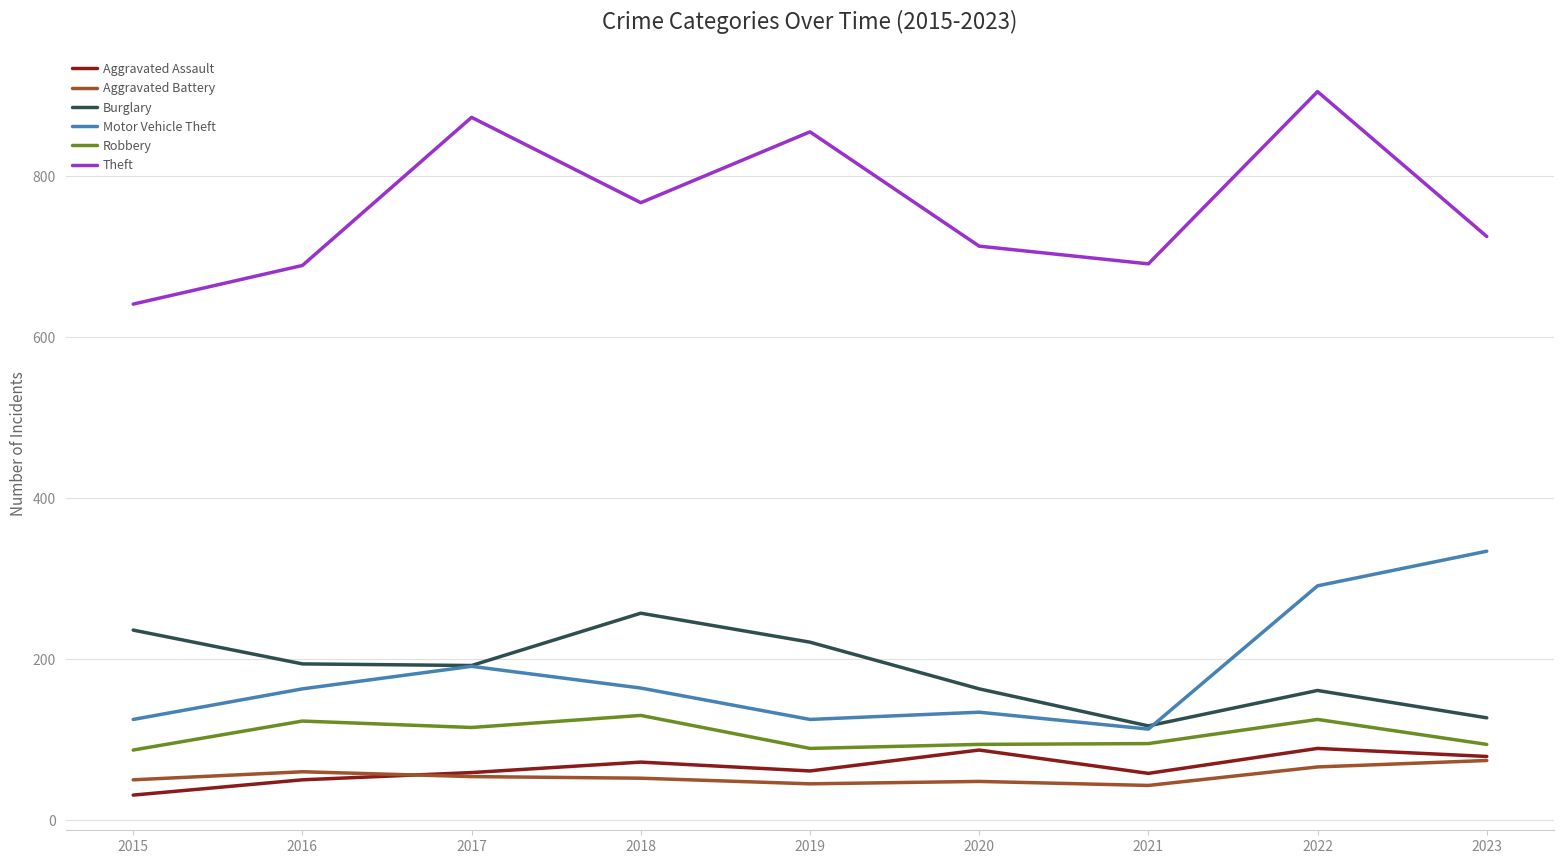

Rank the series by their maximum value, from lowest to highest.

Aggravated Battery, Aggravated Assault, Robbery, Burglary, Motor Vehicle Theft, Theft